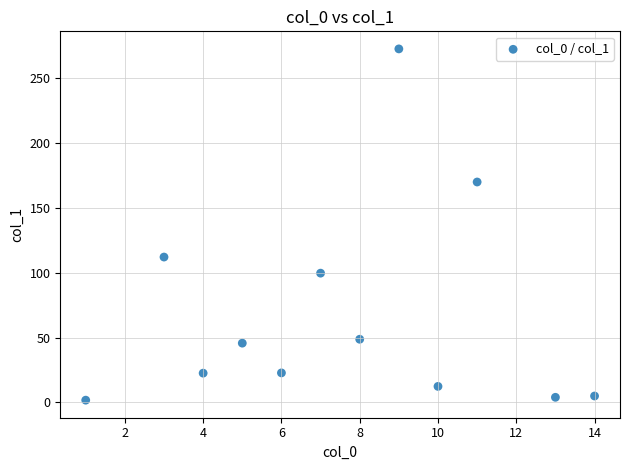

What Y value in the scatter plot is closest to 137?

112.0